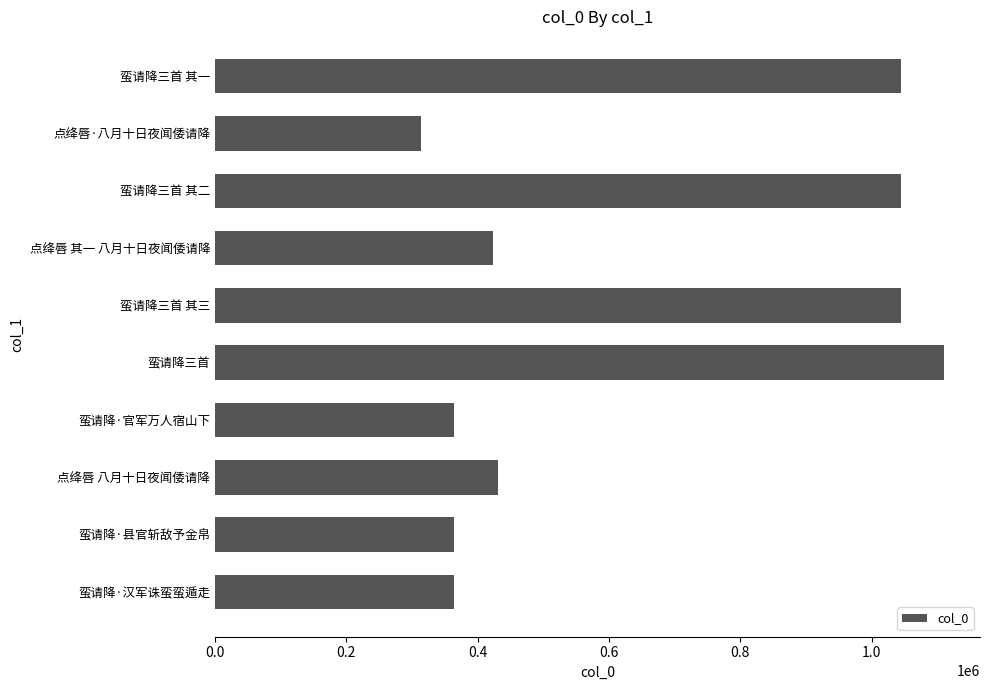

What is the minimum value shown in the chart?

313659